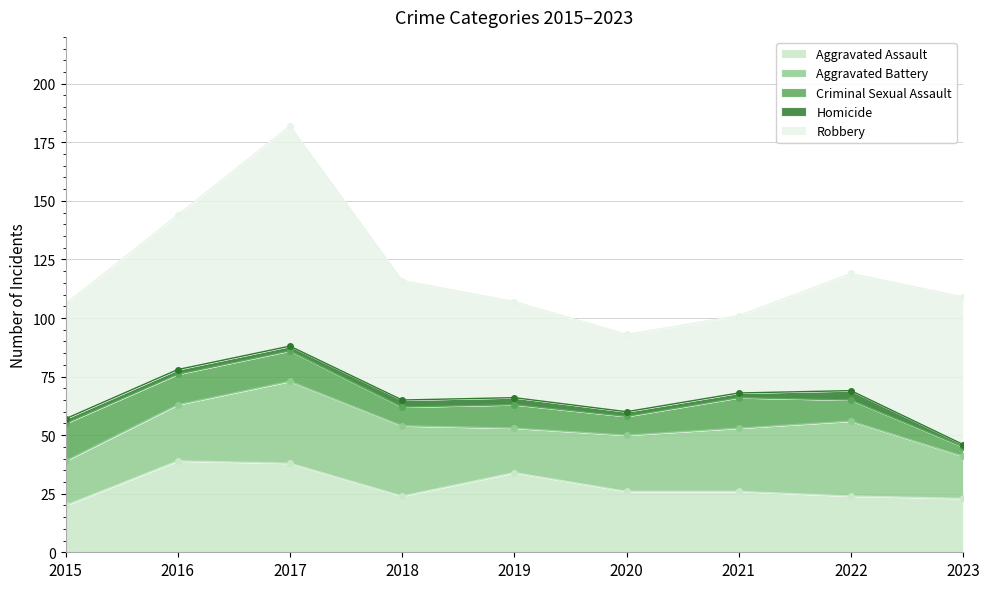

Reading left to right, what are all the values shown in this chart?

Aggravated Assault: 20	39	38	24	34	26	26	24	23
Aggravated Battery: 19	24	35	30	19	24	27	32	18
Criminal Sexual Assault: 16	13	13	8	10	8	13	9	4
Homicide: 2	2	2	3	3	2	2	4	1
Robbery: 49	66	94	51	41	33	33	50	63